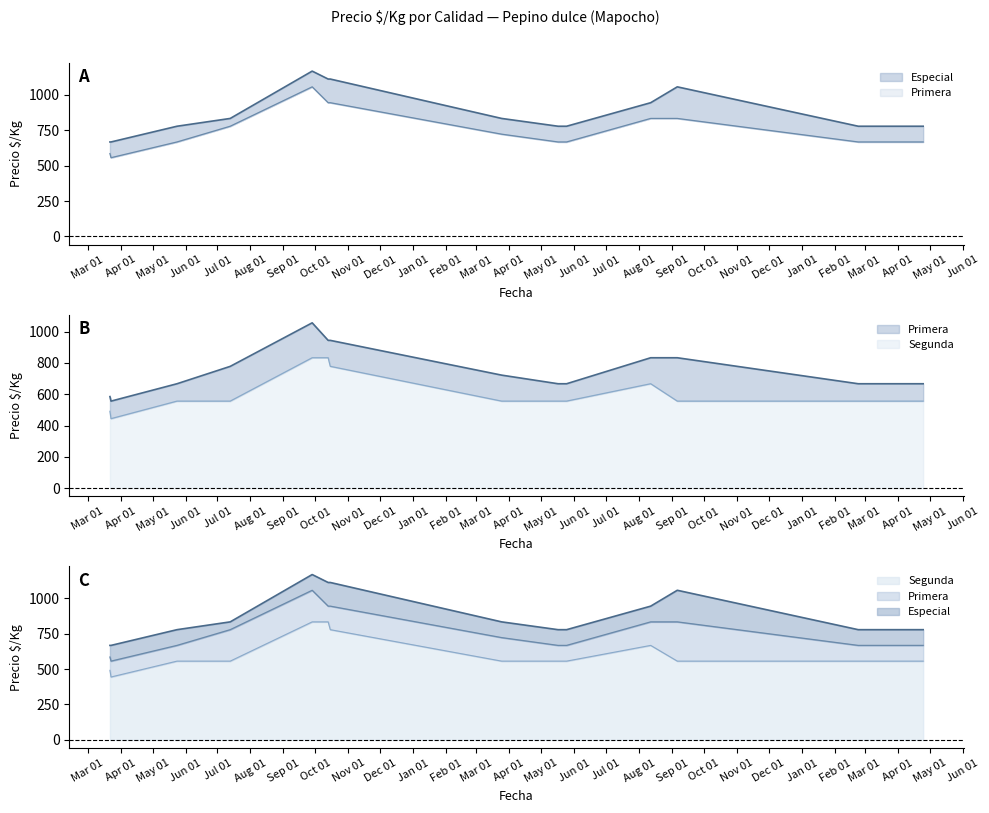

Which series has the widest spread of values?

Especial